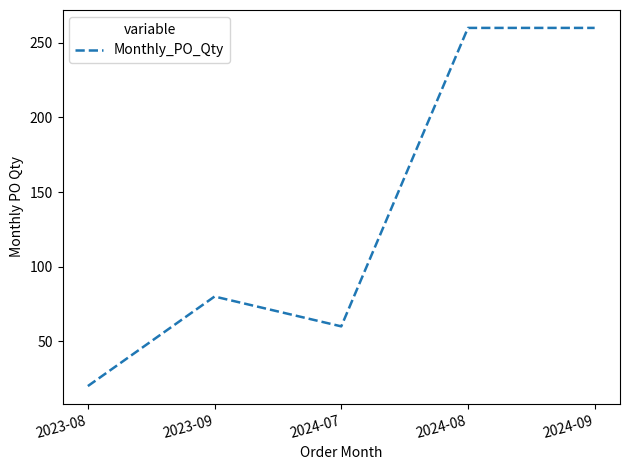

What is the change in value from 2023-09 to 2024-08?

+180